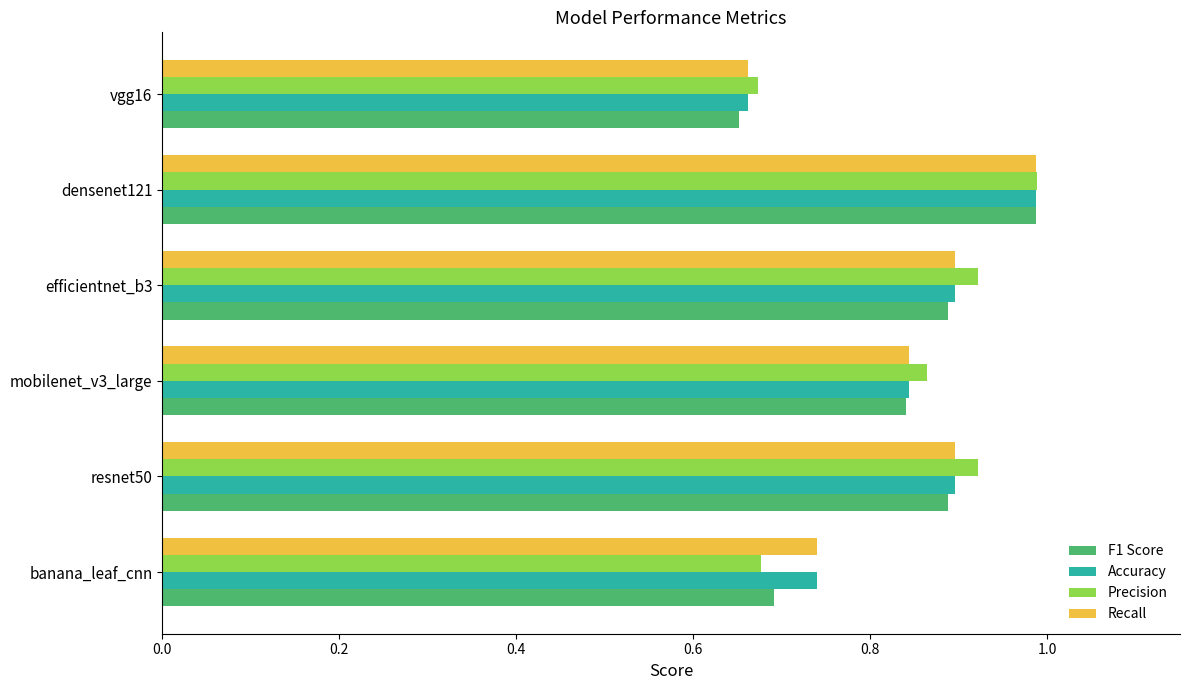

What is the total value across all series at densenet121?

3.9